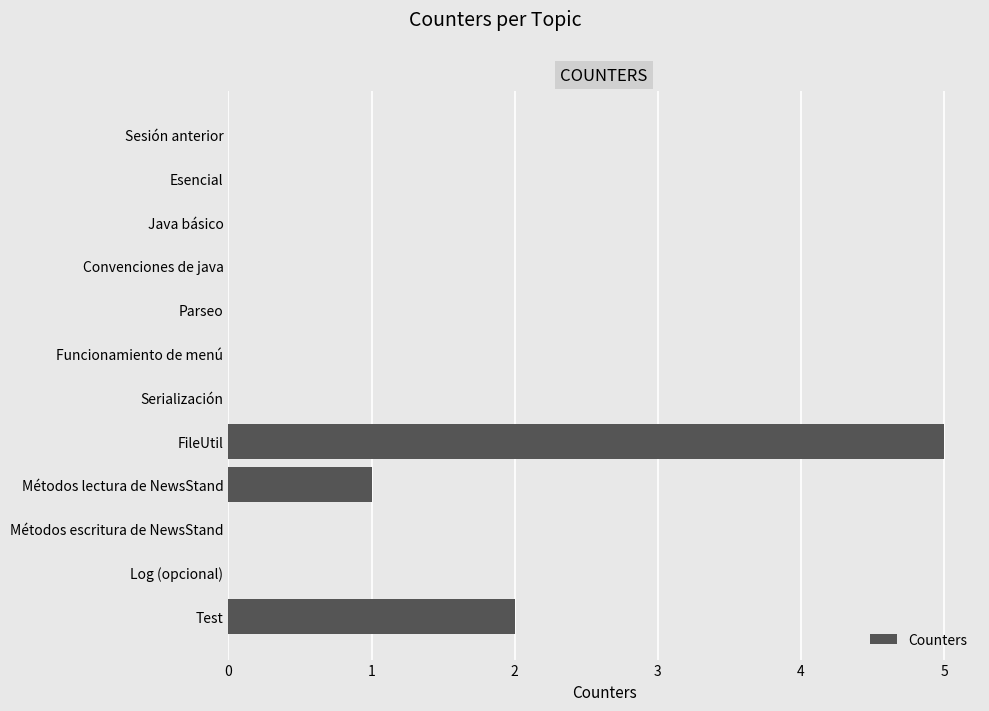

What is the change in value from Java básico to Métodos lectura de NewsStand?

+1